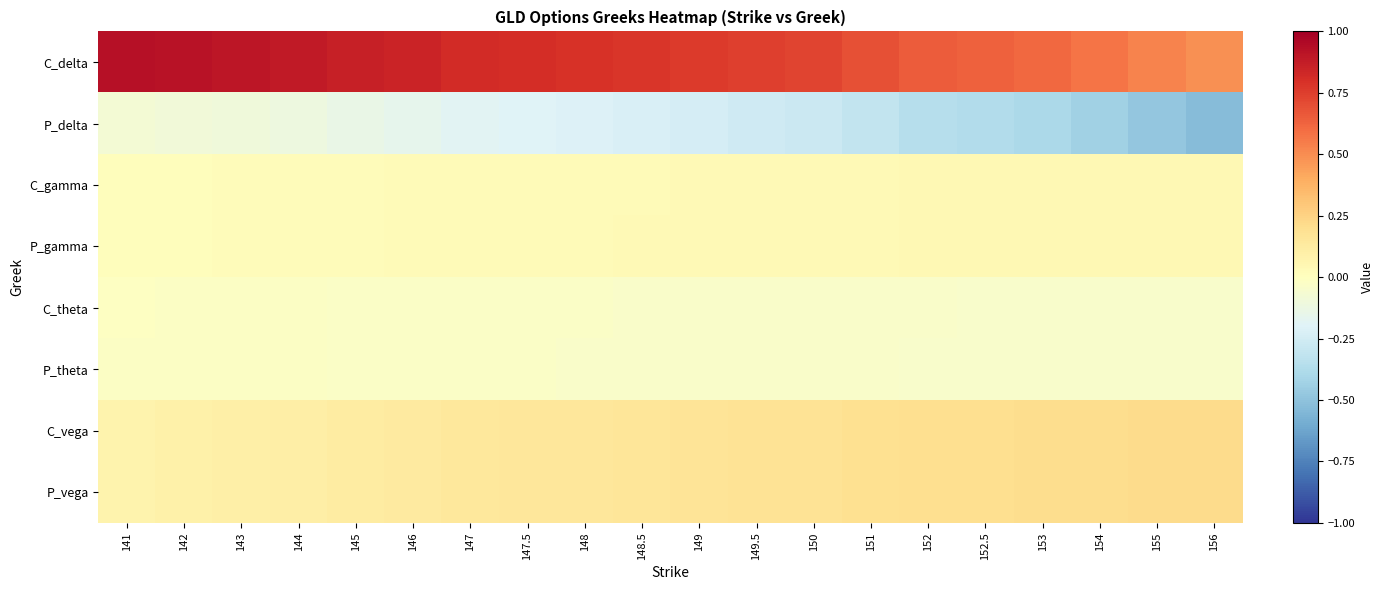

What is the total value across all series at 150?

0.8